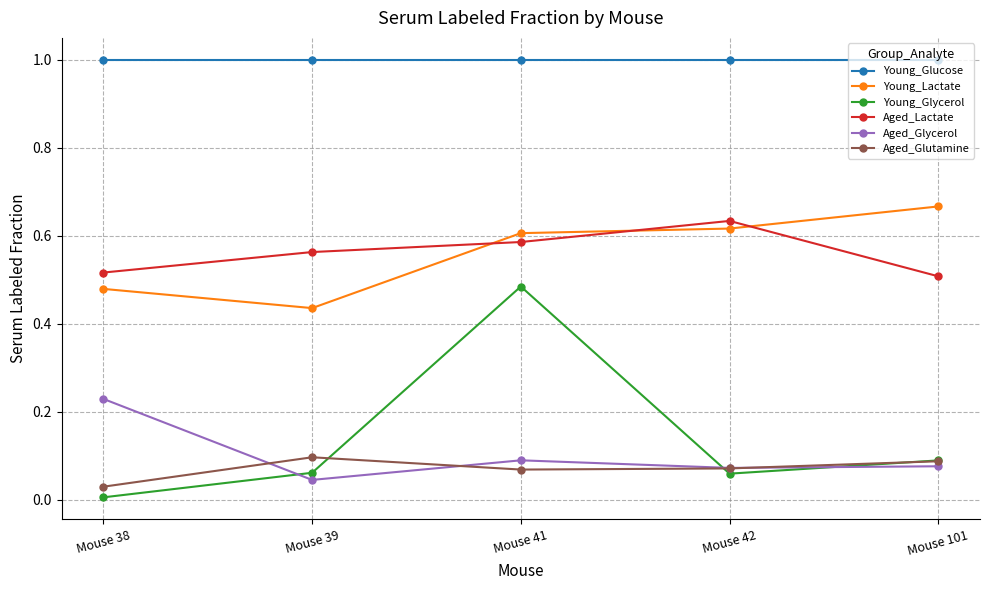

Is the value of Young_Glycerol at Mouse 39 greater than the value of Young_Lactate at Mouse 42?

No